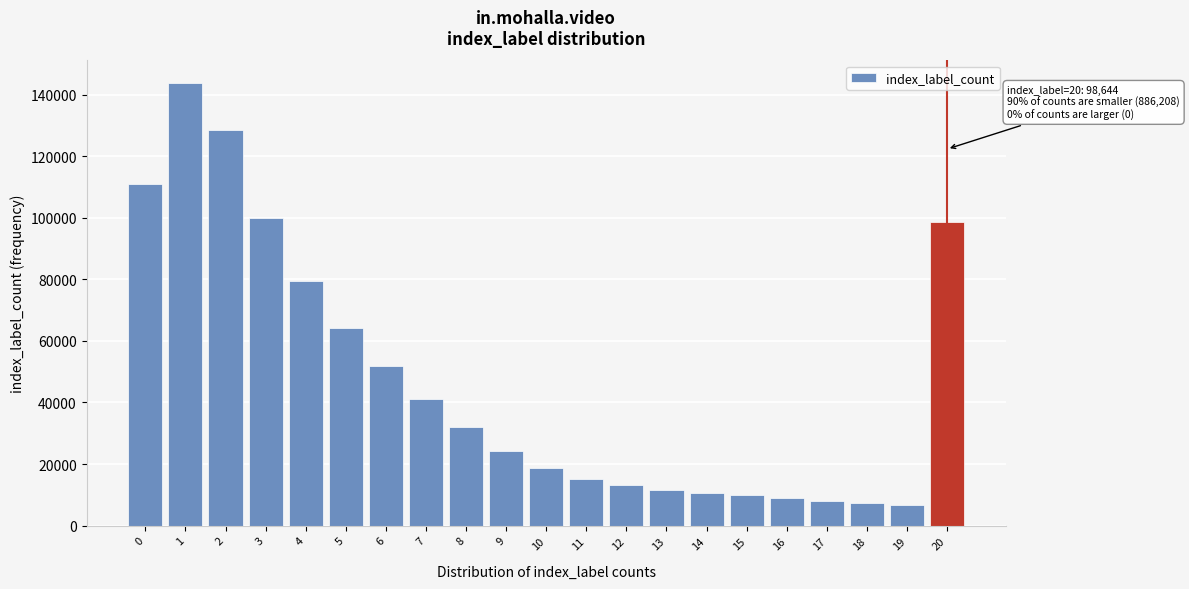

Reading left to right, transcribe all the data shown in this chart.

0=110951	1=143957	2=128414	3=99944	4=79632	5=64117	6=51895	7=41161	8=32145	9=24349	10=18743	11=15154	12=13082	13=11460	14=10600	15=9812	16=8917	17=7911	18=7300	19=6664	20=98644